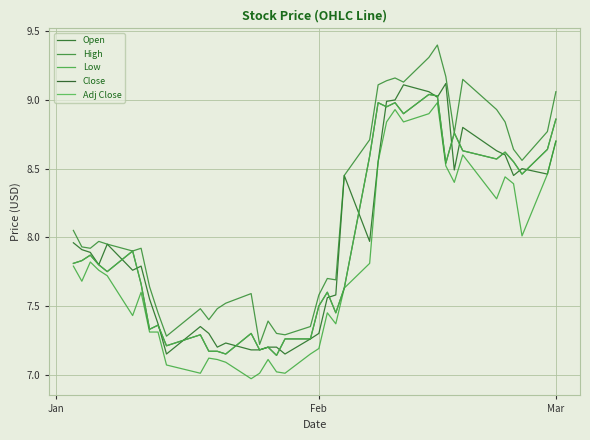

How many lines are shown in the chart?

5